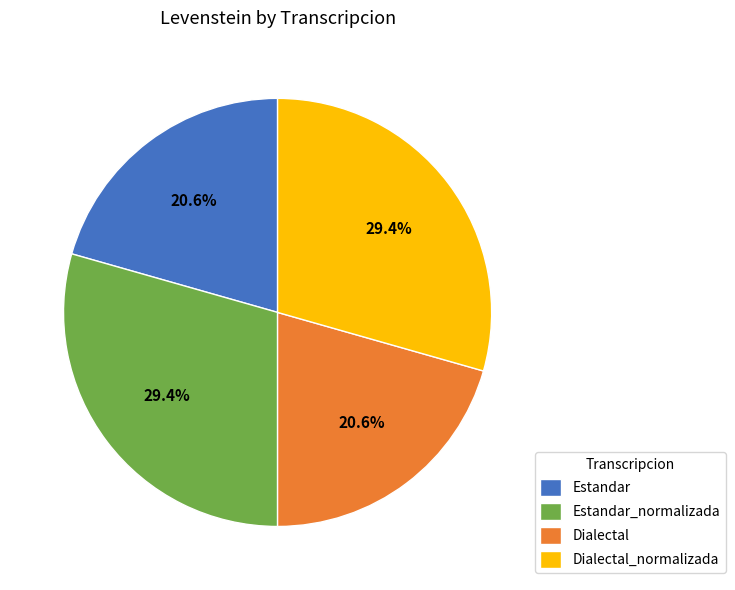

To the nearest percent, what is the average slice percentage?

25%